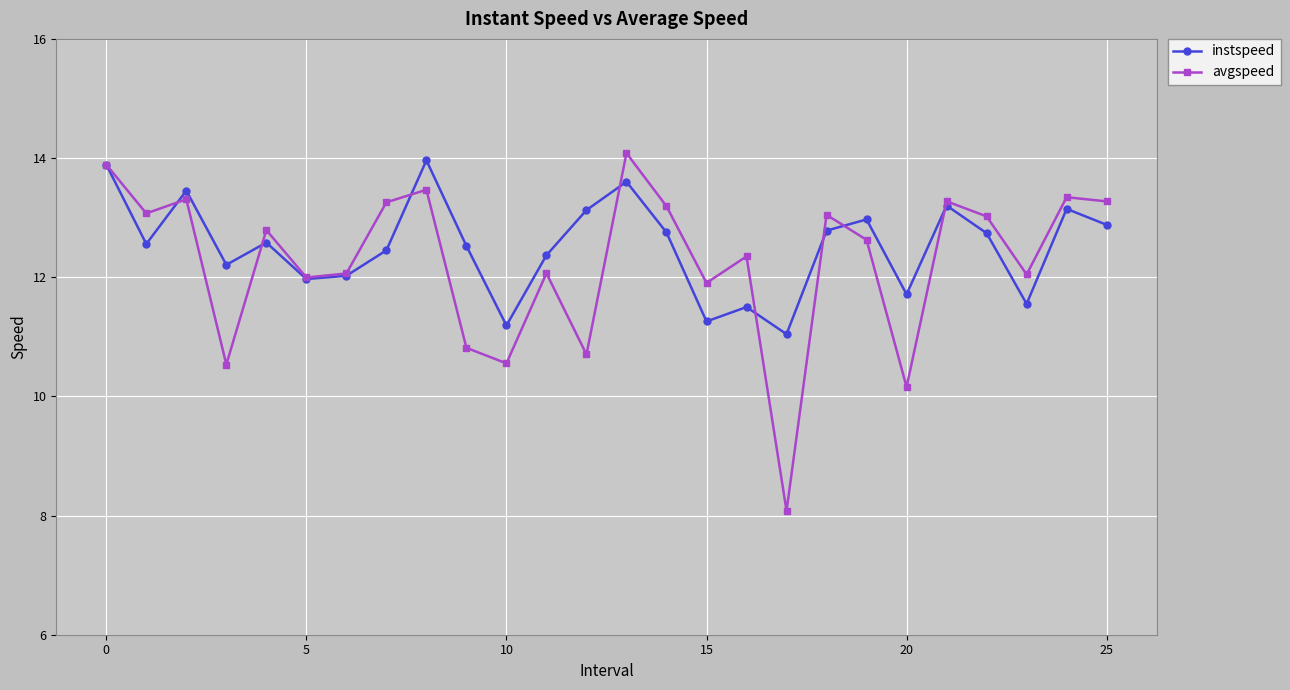

Rank the series by their average value, from highest to lowest.

instspeed, avgspeed